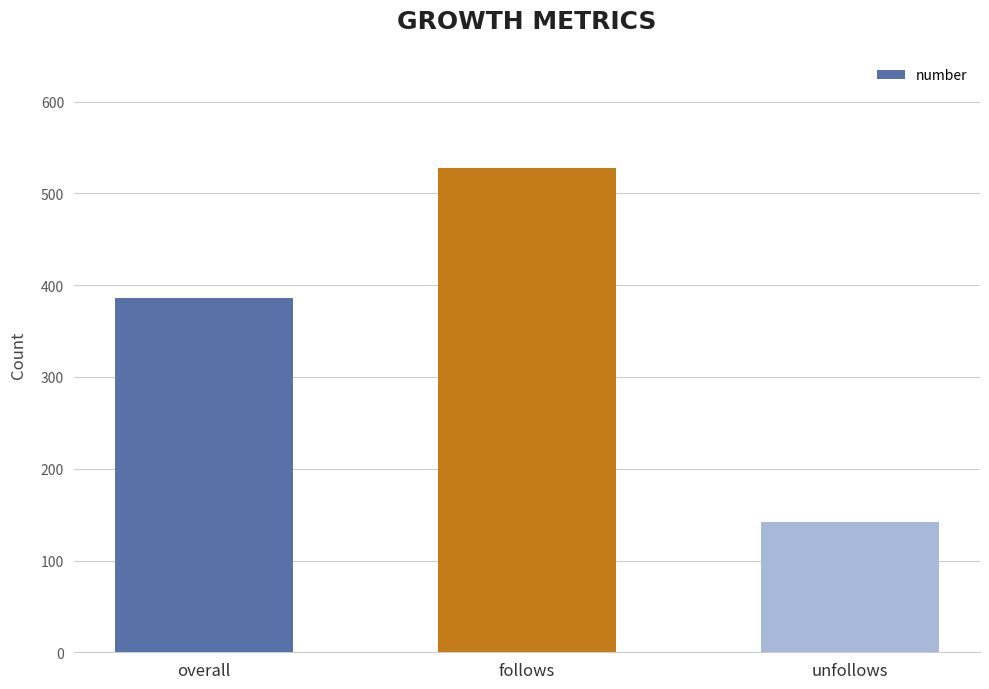

What is the value of the 1st bar from the left?

386